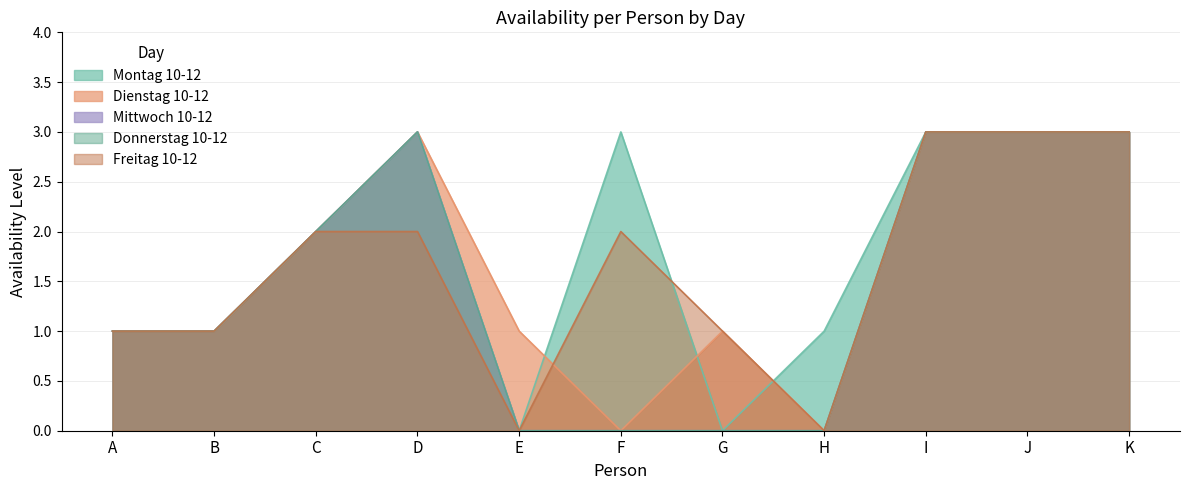

Reading left to right, what are all the values shown in this chart?

Montag 10-12: A=1	B=1	C=2	D=3	E=0	F=3	G=0	H=1	I=3	J=3	K=3
Dienstag 10-12: A=1	B=1	C=2	D=3	E=1	F=0	G=1	H=0	I=3	J=3	K=3
Mittwoch 10-12: A=1	B=1	C=2	D=3	E=0	F=0	G=0	H=0	I=3	J=3	K=3
Donnerstag 10-12: A=1	B=1	C=2	D=3	E=0	F=0	G=0	H=0	I=3	J=3	K=3
Freitag 10-12: A=1	B=1	C=2	D=2	E=0	F=2	G=1	H=0	I=3	J=3	K=3